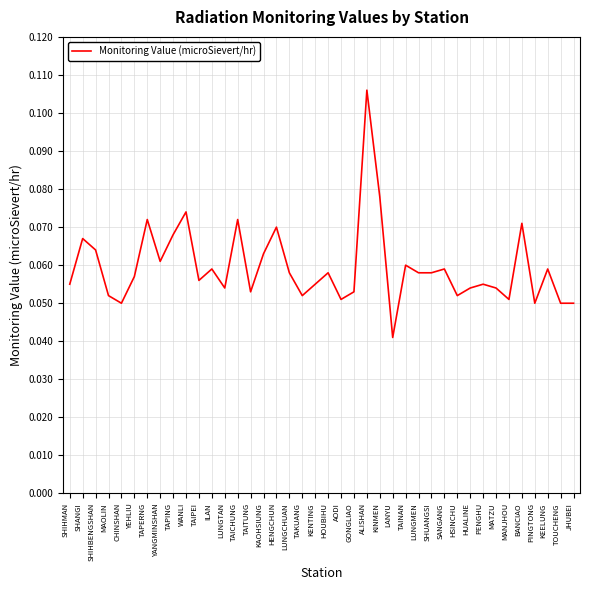

At which category does the chart reach its peak across all series?

ALISHAN